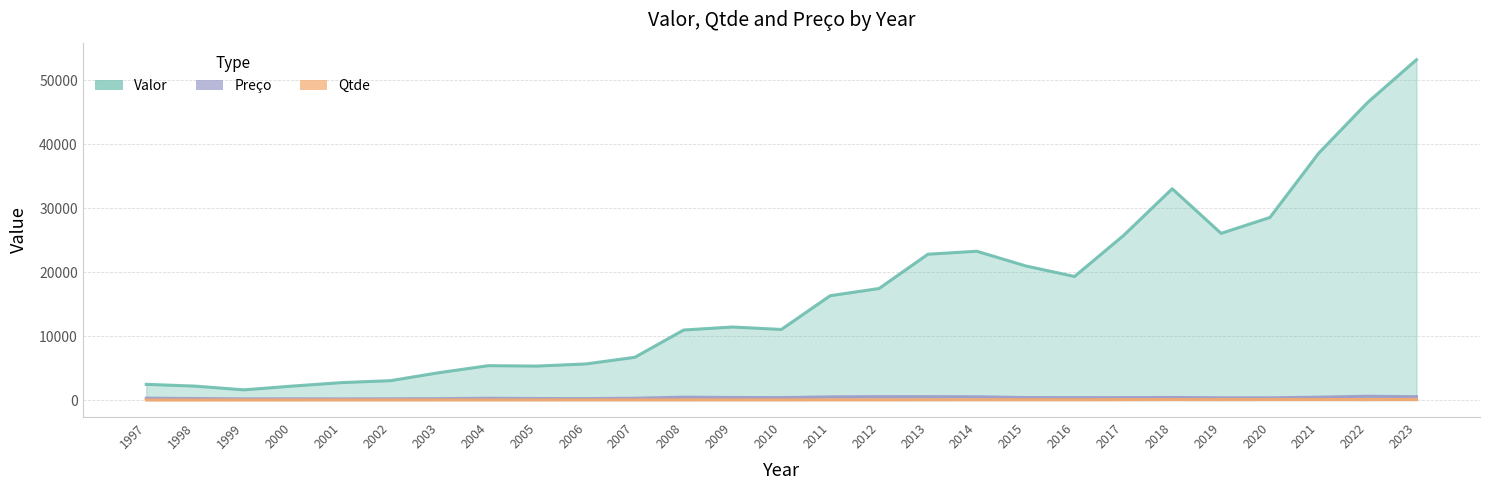

How many categories are shown in the chart?

27